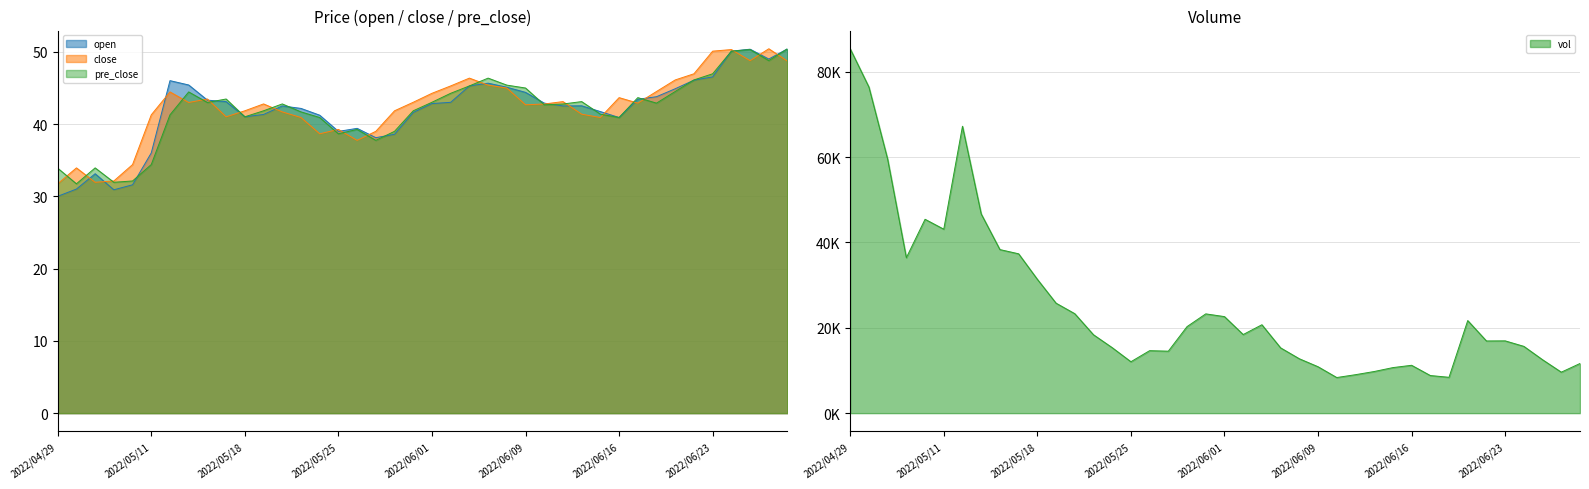

What is the sum of all open values?

1676.5